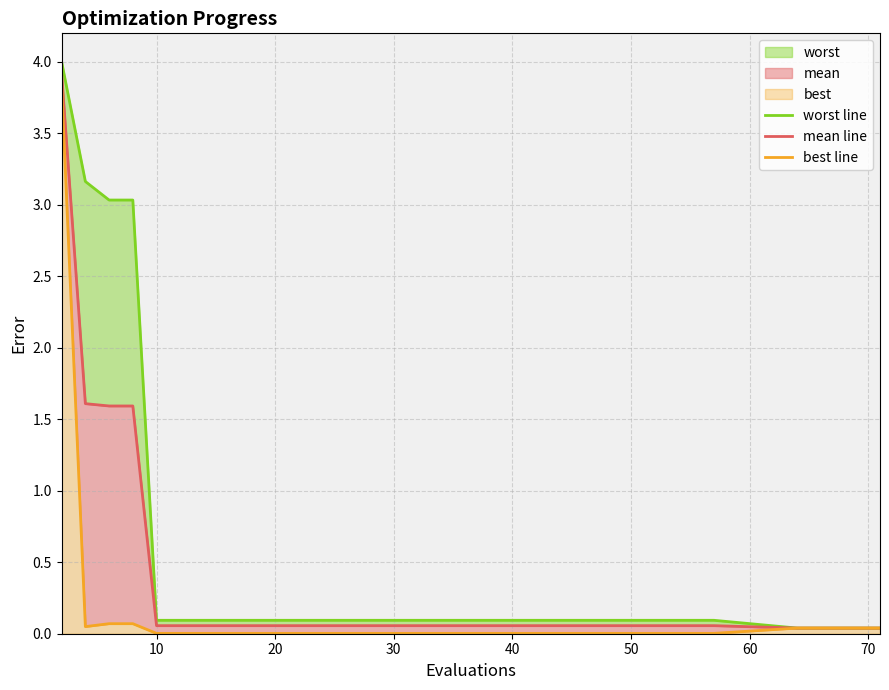

True or false: best line and mean line cross at least once.

False